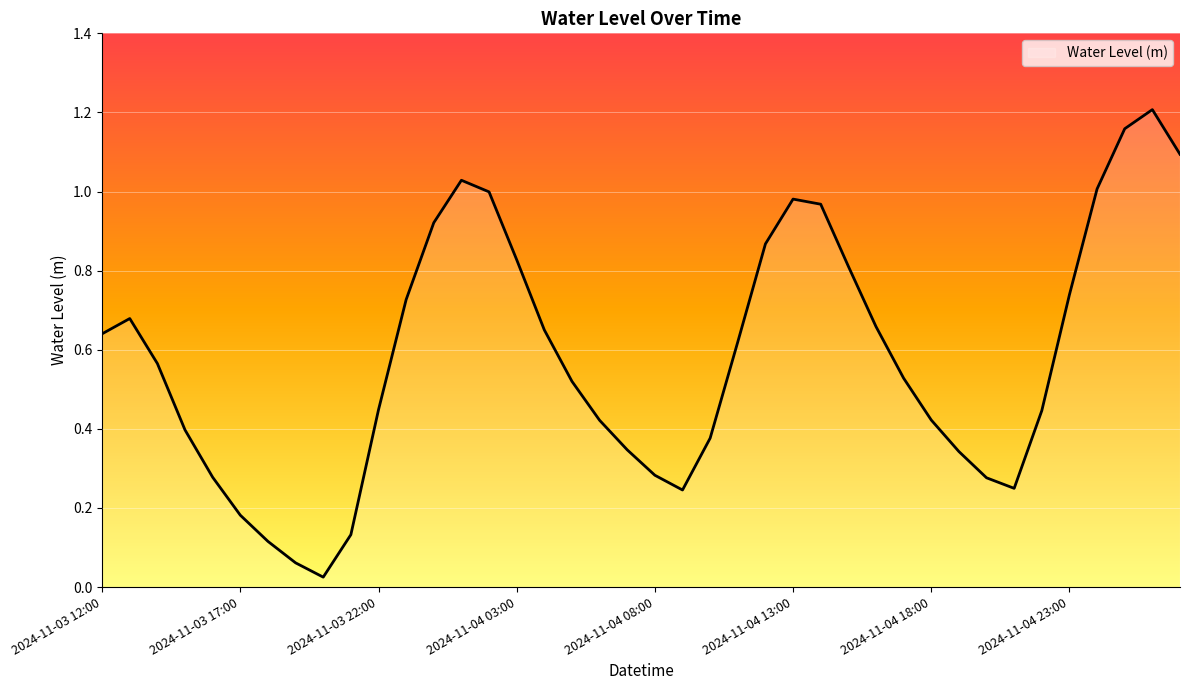

Where is the data nearest to the value 0?

2024-11-03 20:00